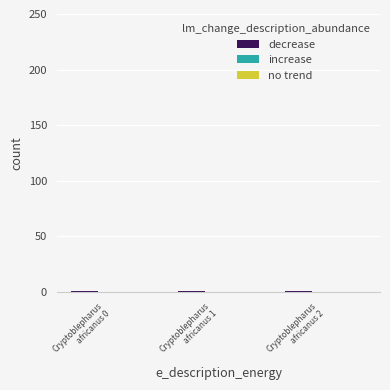

Which series has the largest range (max minus min)?

decrease